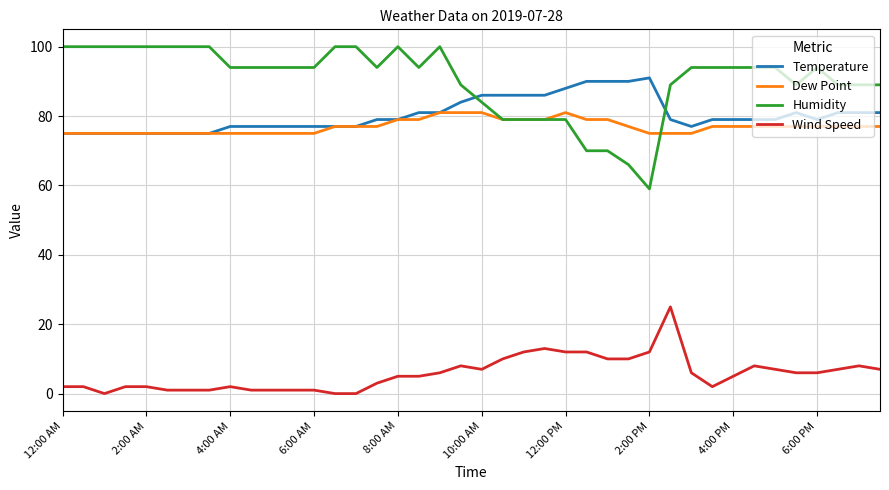

Rank the series by their maximum value, from lowest to highest.

Wind Speed, Dew Point, Temperature, Humidity